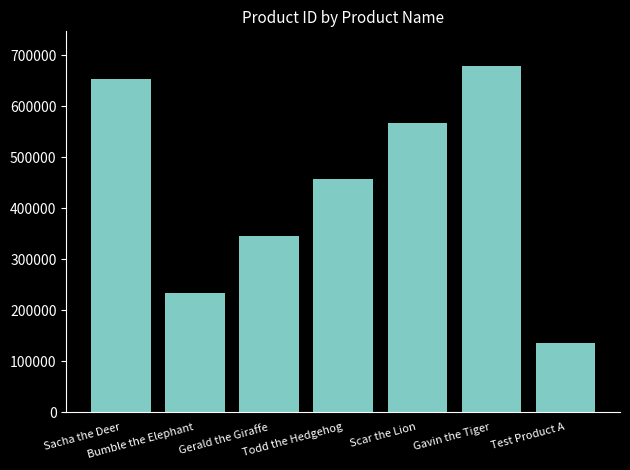

What is the value of the 4th bar from the left?

456789